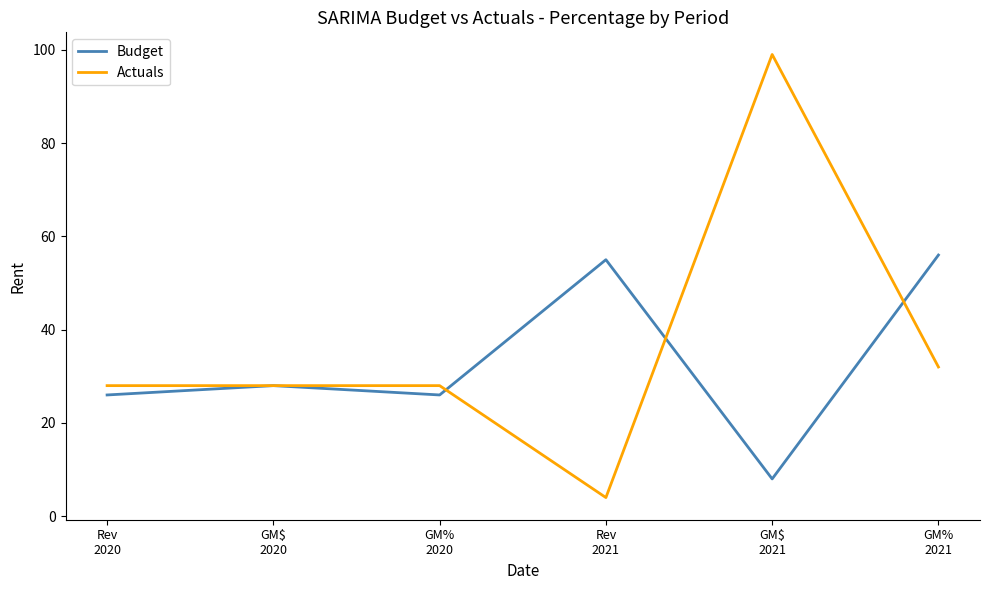

True or false: Actuals has a value of 28 at Rev
2020.

True